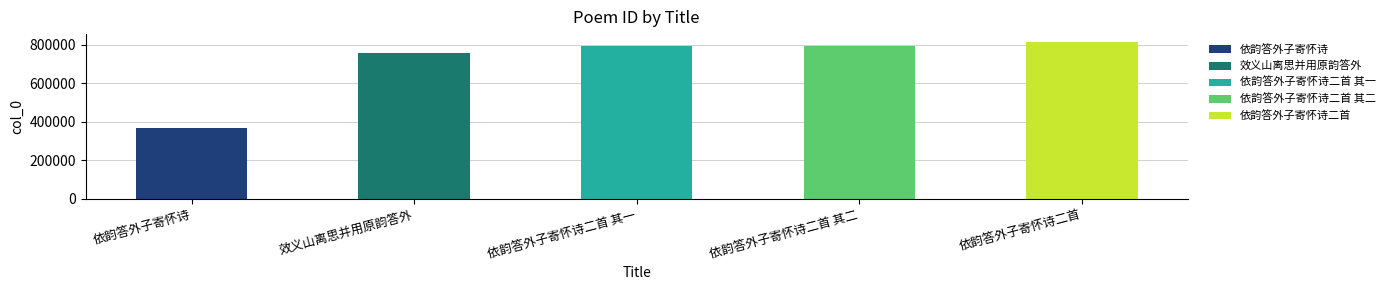

What is the sum of all values?

3525774